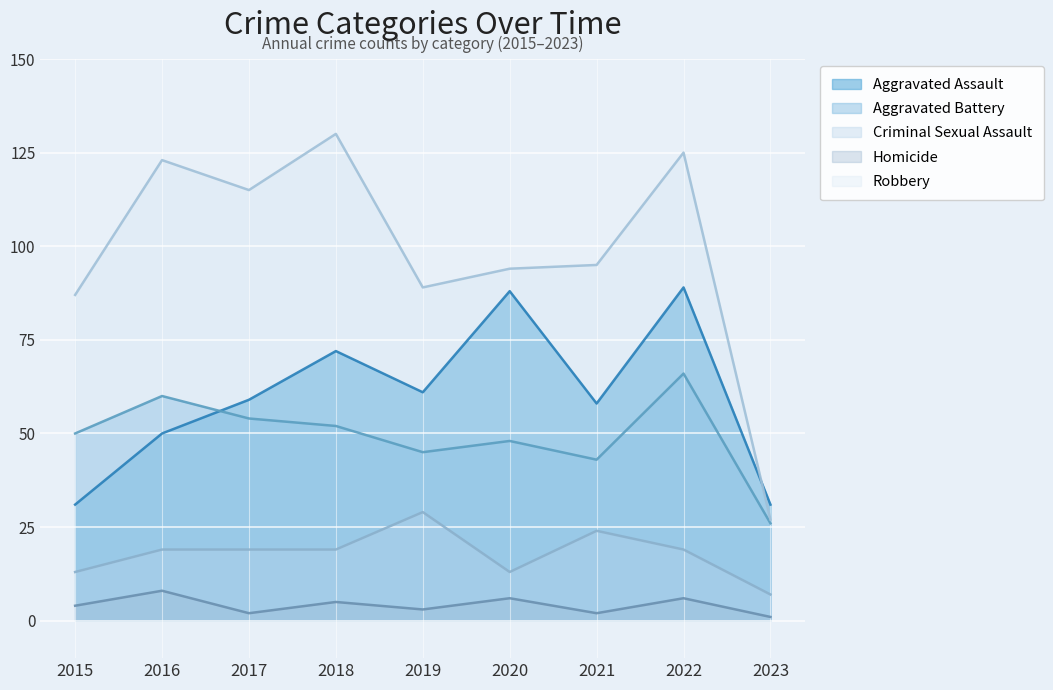

How many interior local peaks does the Criminal Sexual Assault series have?

2